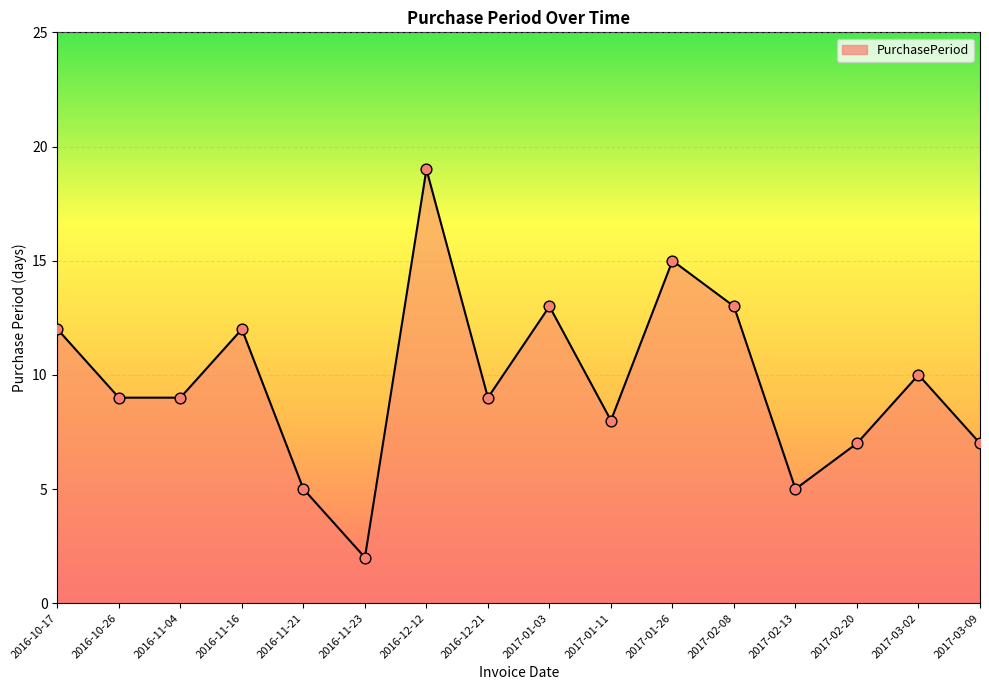

Which has a higher value, 2017-03-02 or 2017-03-09?

2017-03-02